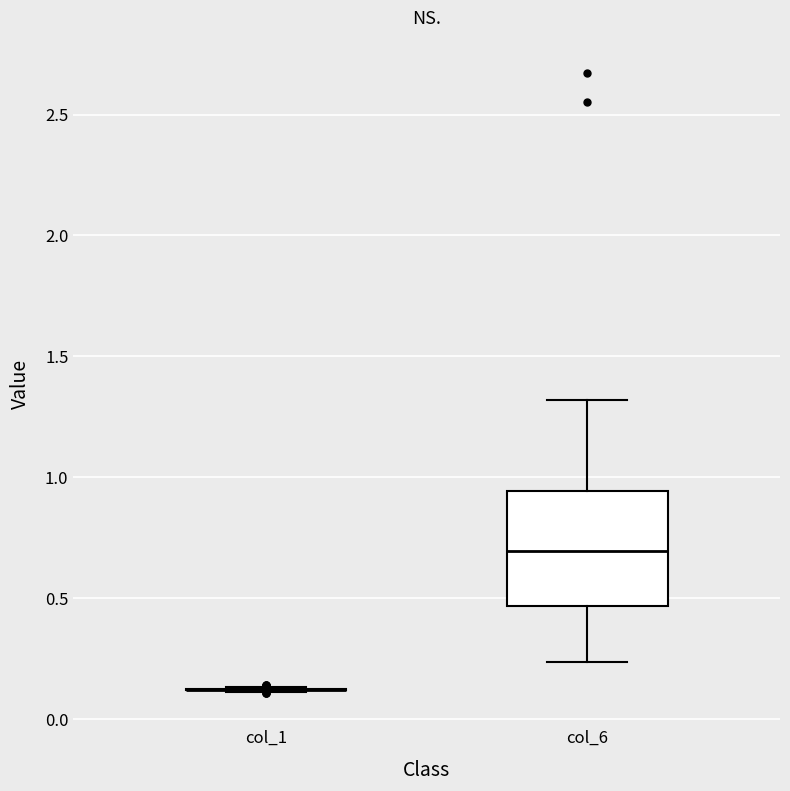

Which box is the tallest, from its lower edge to its upper edge?

col_6